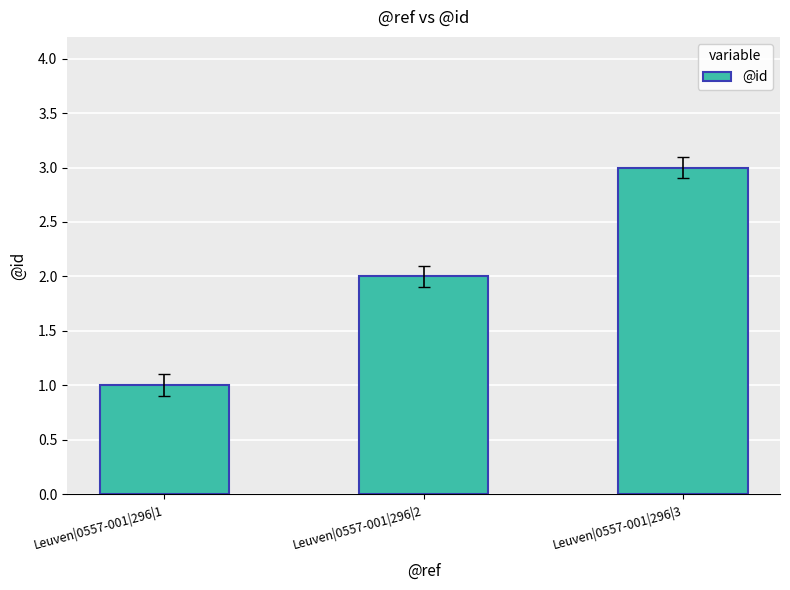

What is the value of the 1st bar from the left?

1